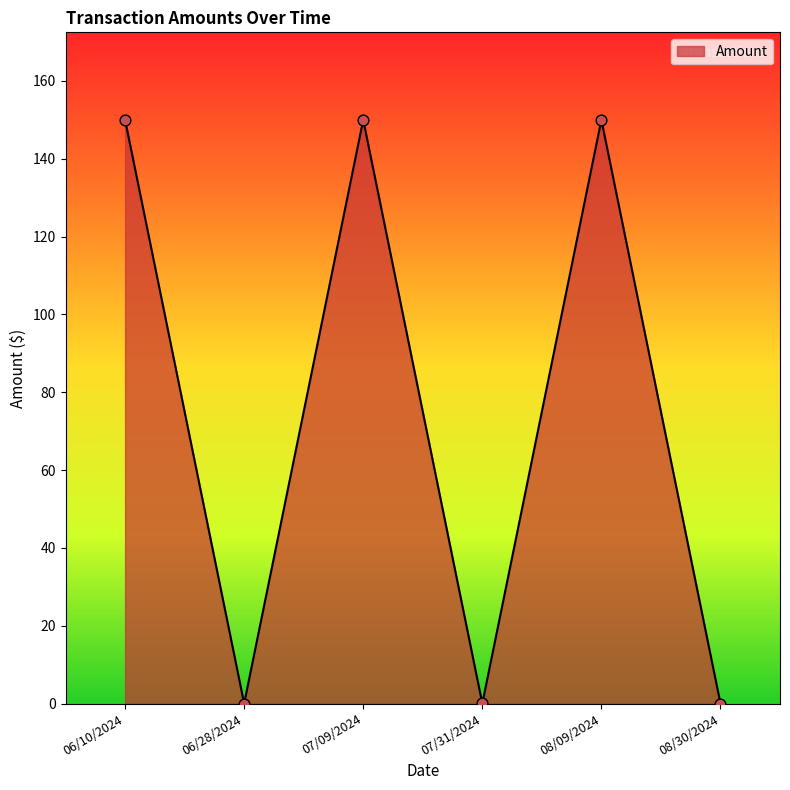

Between 06/28/2024 and 07/09/2024, which is larger?

07/09/2024